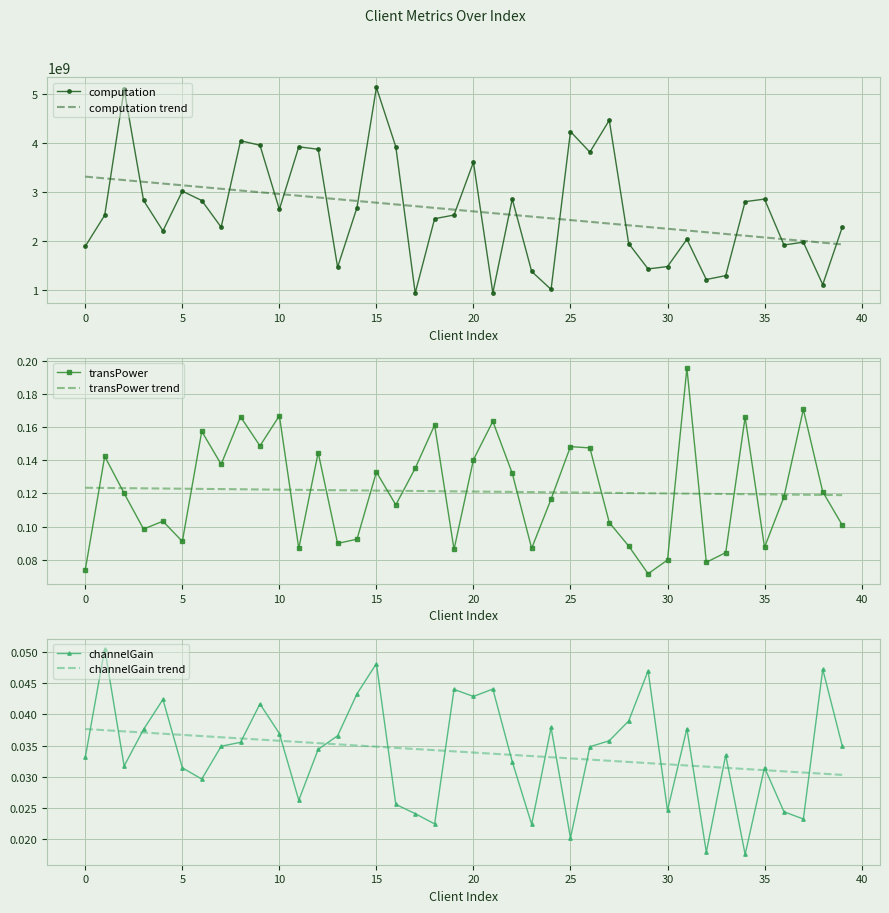

True or false: channelGain trend and transPower trend cross at least once.

False